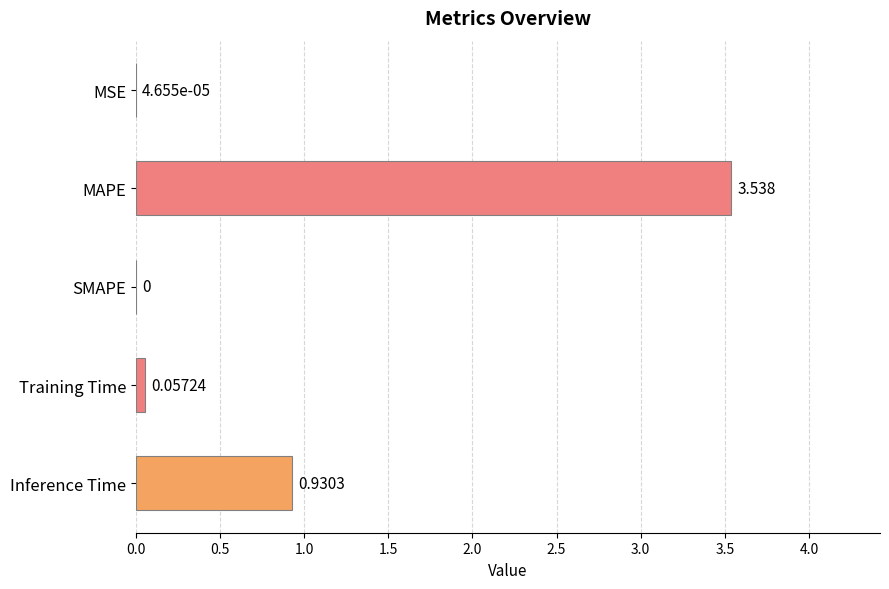

Between Inference Time and MAPE, which is larger?

MAPE